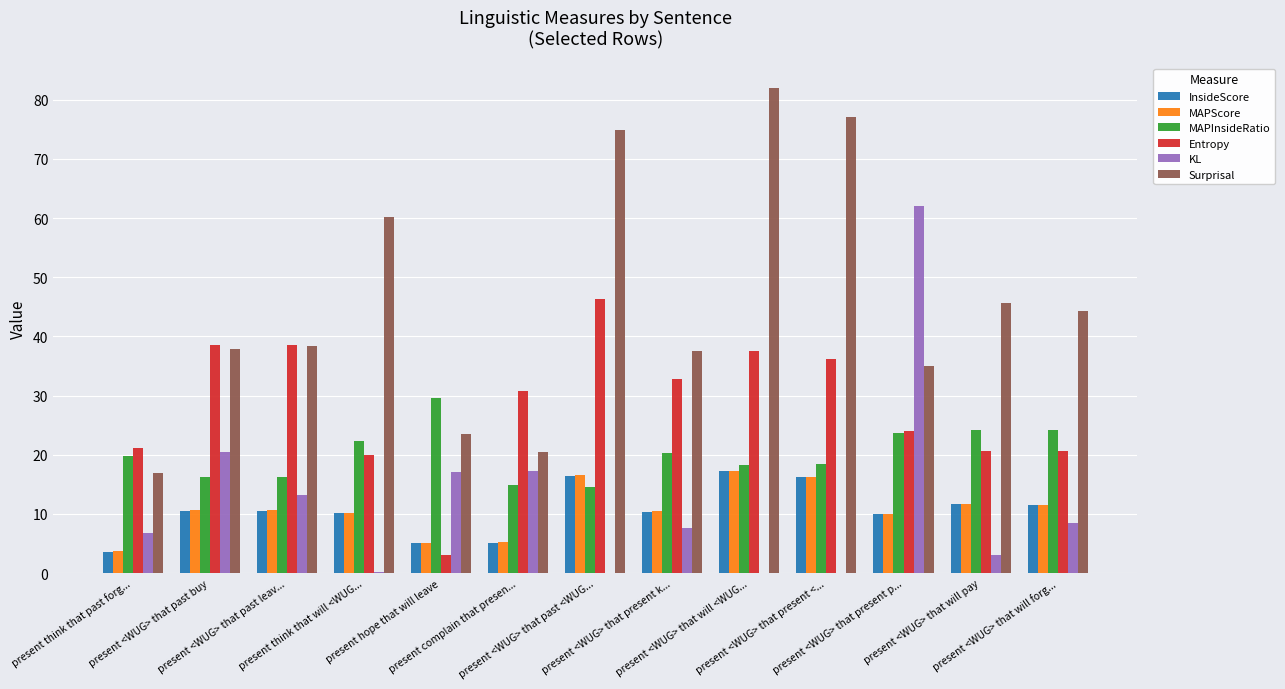

Which series has the largest total across all categories?

Surprisal